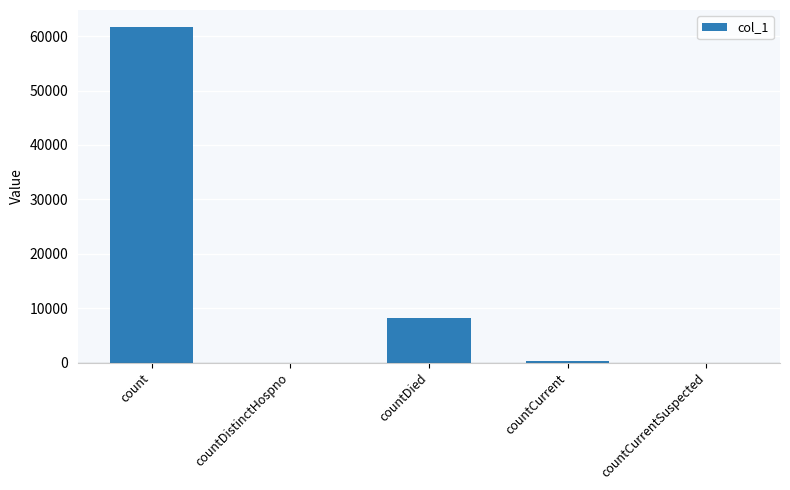

At which category does the chart reach its peak across all series?

count